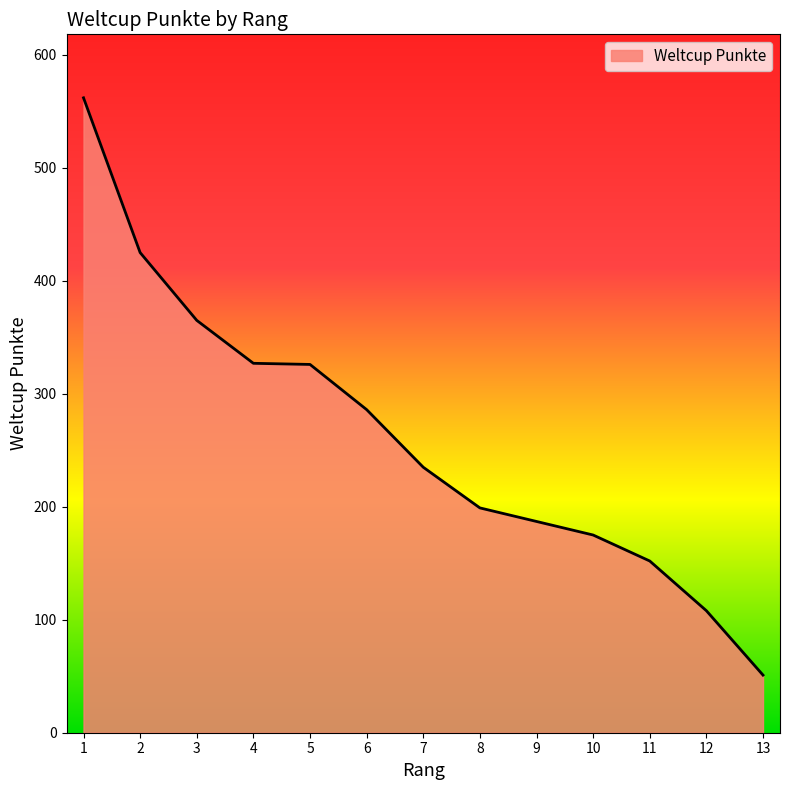

What is the difference between the second highest and minimum values?

374